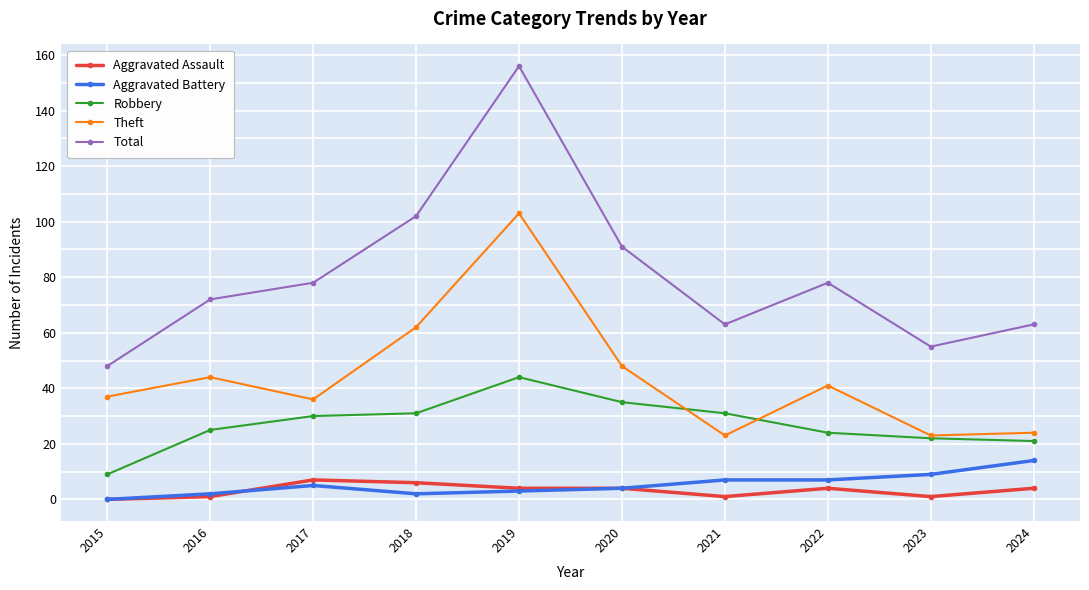

Reading left to right, transcribe all the data shown in this chart.

Aggravated Assault: 0	1	7	6	4	4	1	4	1	4
Aggravated Battery: 0	2	5	2	3	4	7	7	9	14
Robbery: 9	25	30	31	44	35	31	24	22	21
Theft: 37	44	36	62	103	48	23	41	23	24
Total: 48	72	78	102	156	91	63	78	55	63